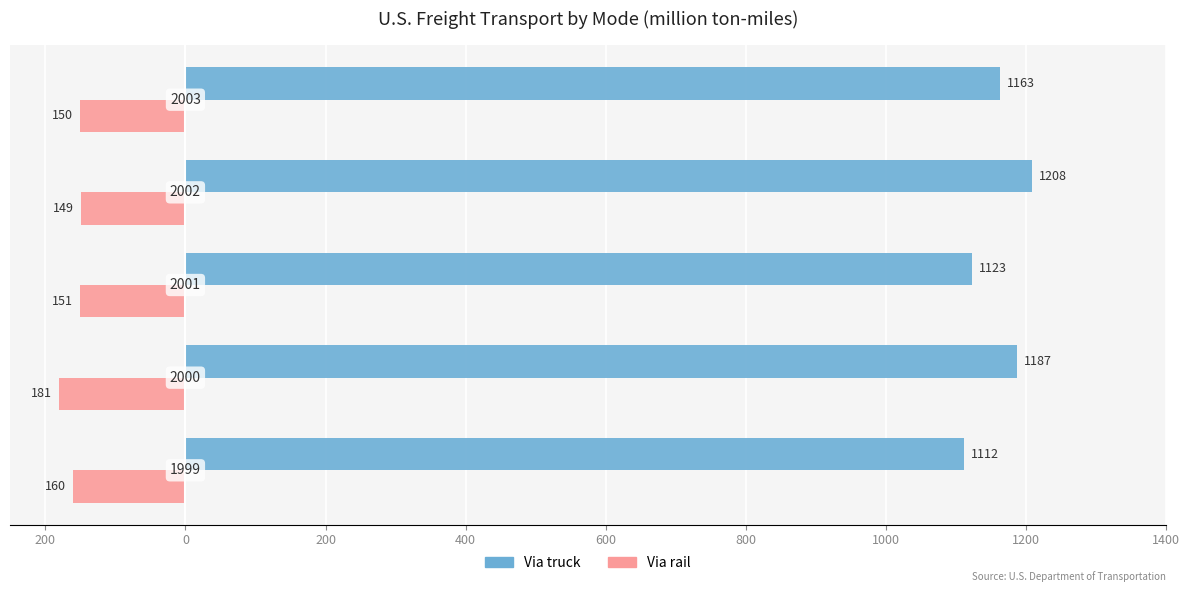

Rank the series by their average value, from highest to lowest.

Via truck, Via rail